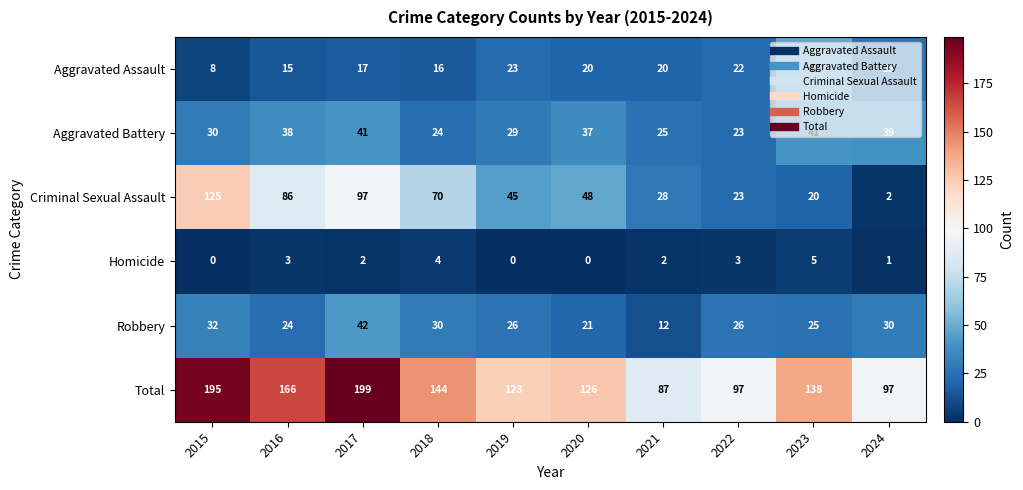

How many categories are shown in the chart?

10